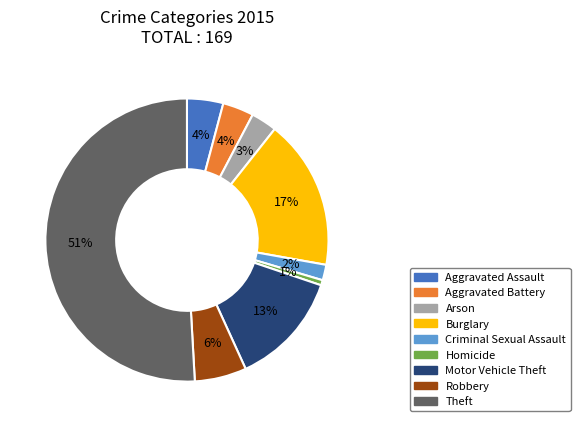

What is the largest slice in the pie chart?

Theft